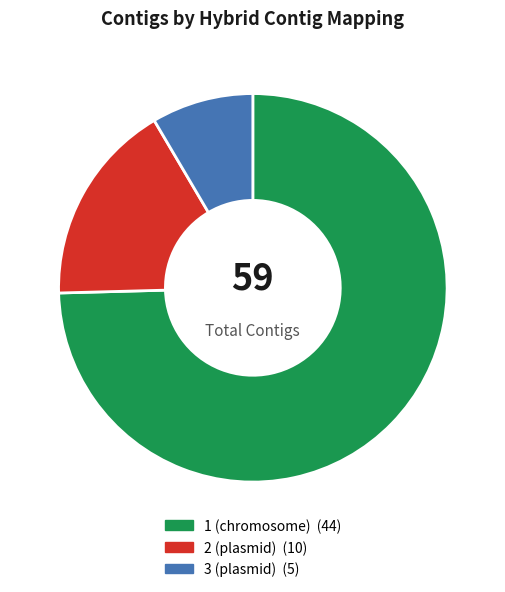

Rank the categories by value from lowest to highest.

3 (plasmid), 2 (plasmid), 1 (chromosome)